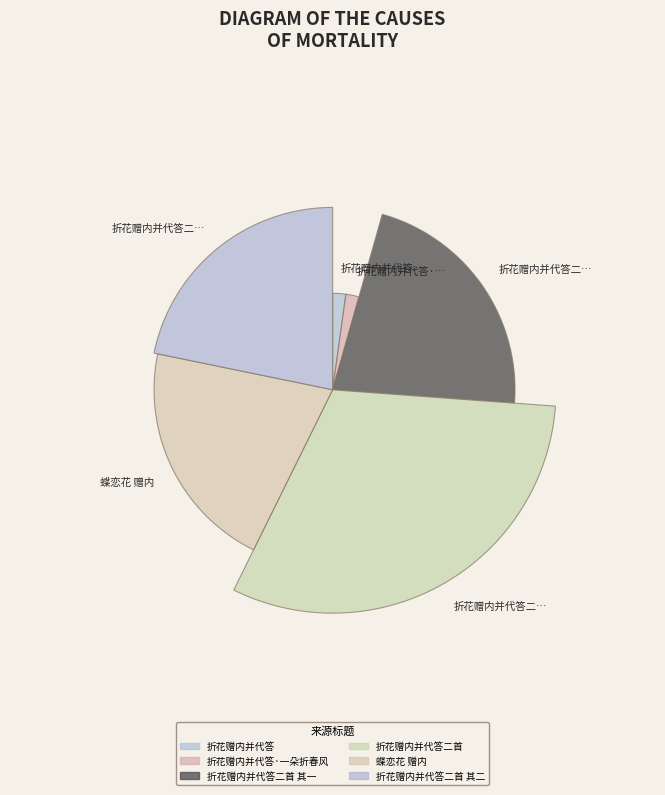

How many slices are in this pie chart?

6